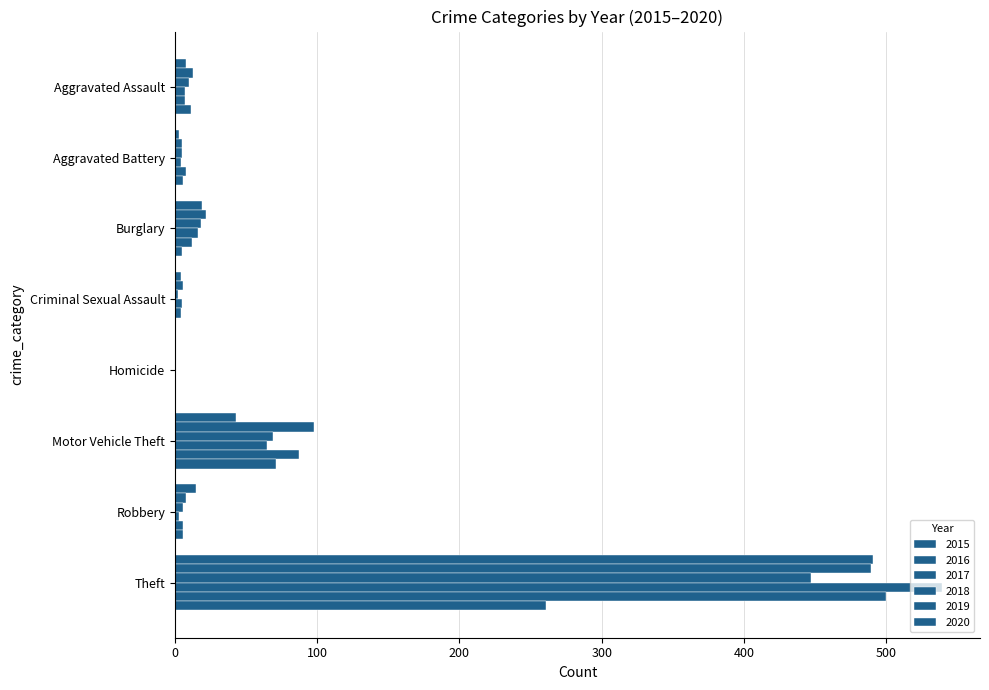

What is the sum of the 2019 values at Homicide and Burglary?

12